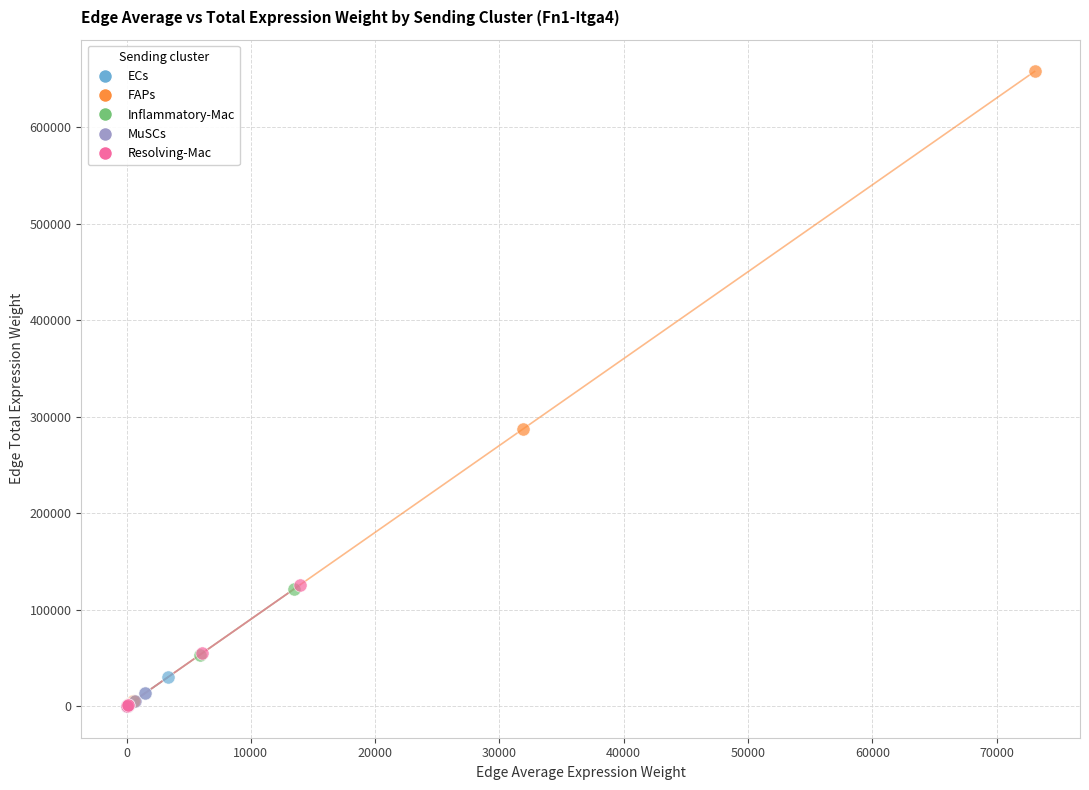

Which series has the widest spread of Y values?

FAPs